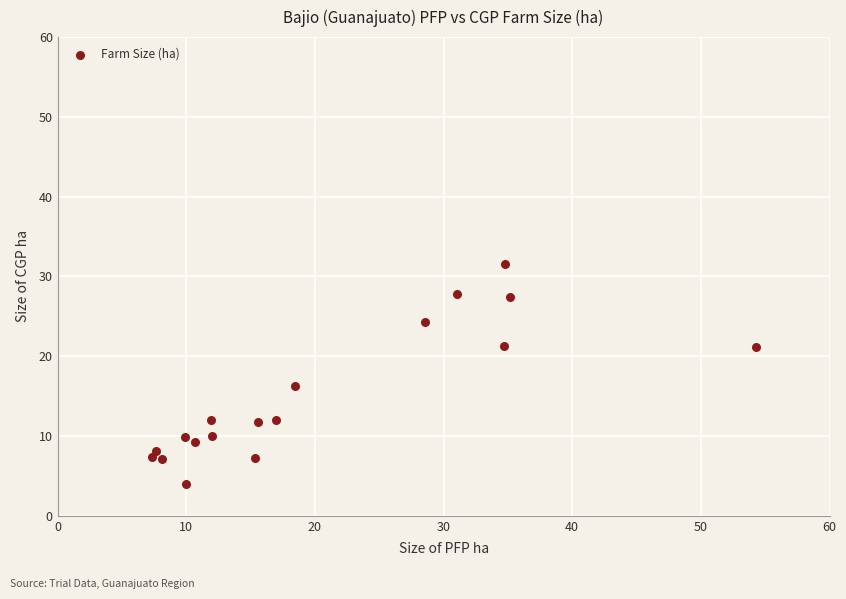

What is the range of X values (max minus min)?

46.9